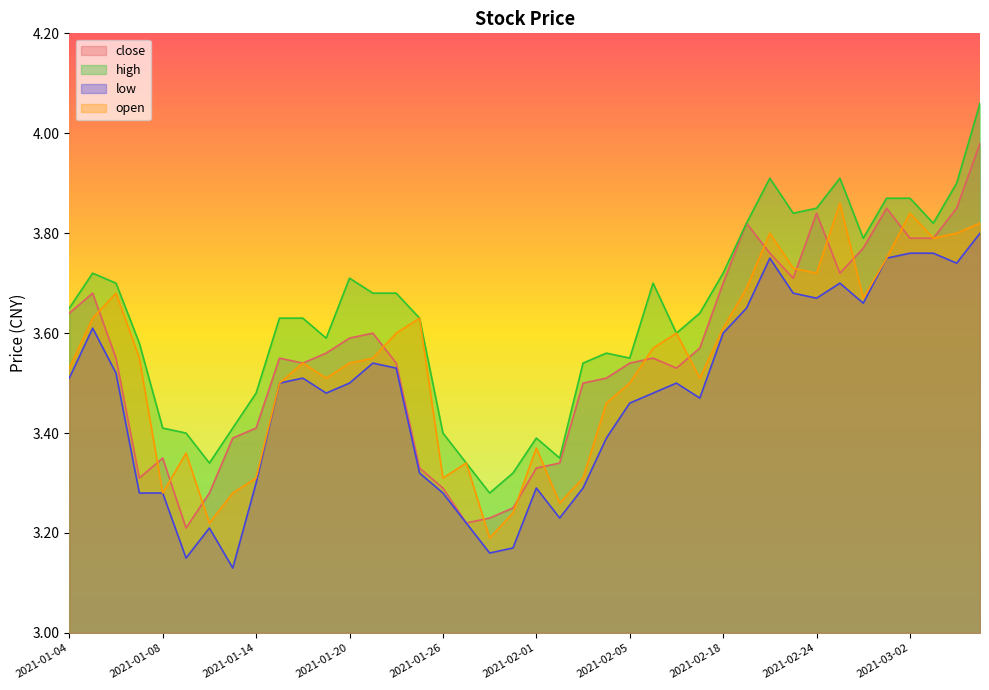

What position from the right is 2021-03-05?

1